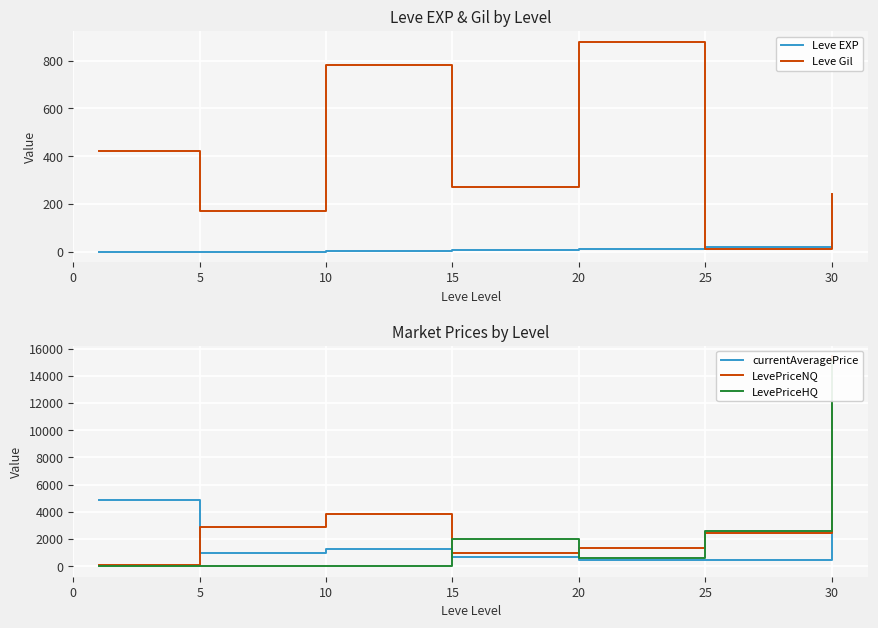

Is it true that Leve Gil equals 10 at 25?

True